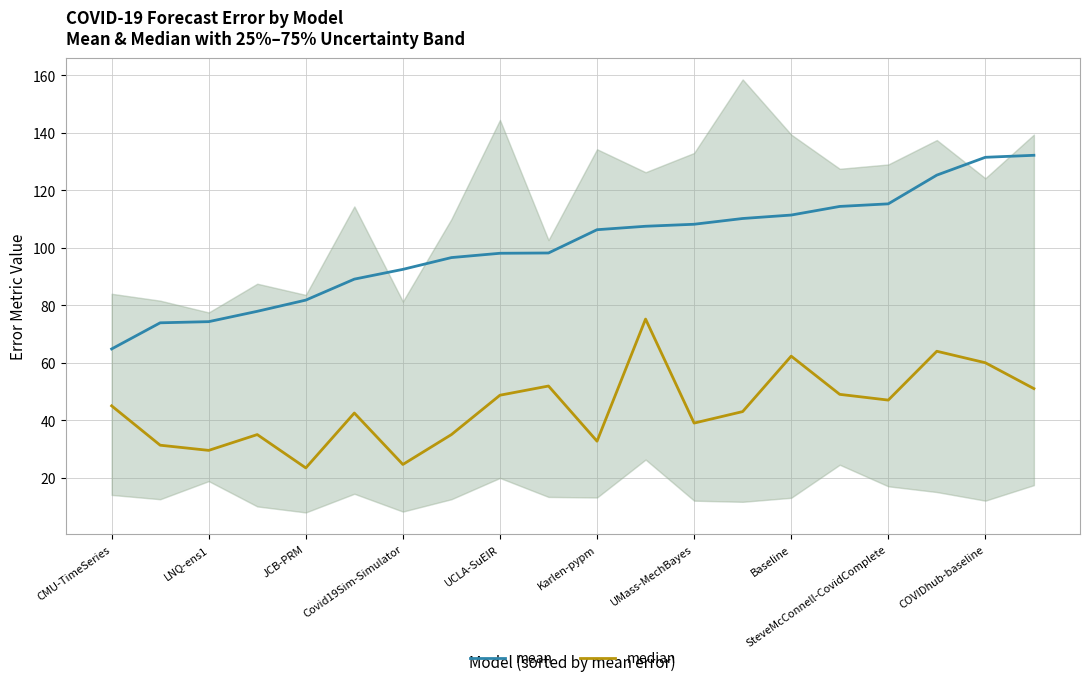

How many lines are shown in the chart?

2